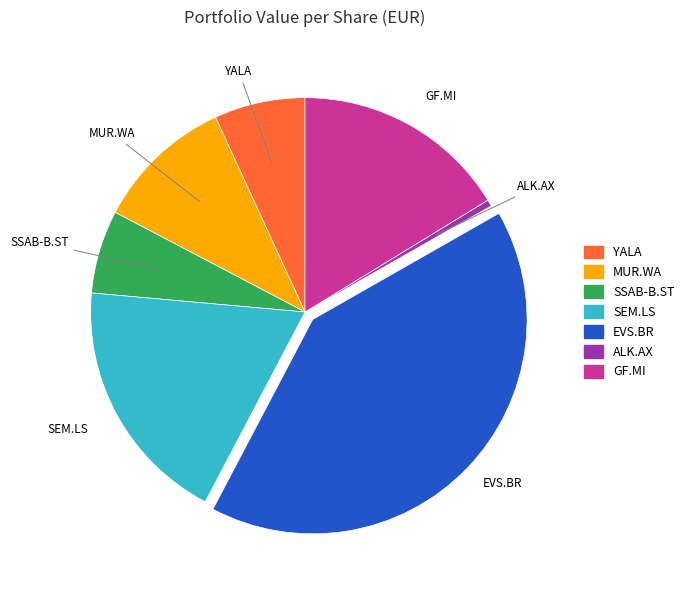

The MUR.WA slice represents 10% of the pie. True or false?

True